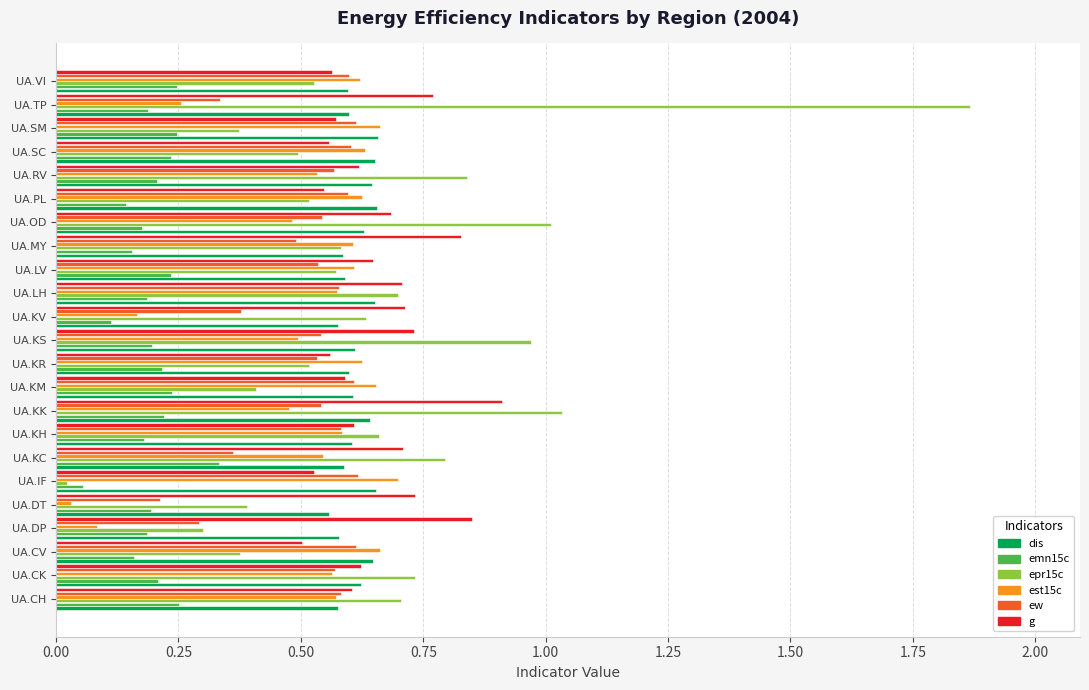

The g series shows 0.6 at UA.SC. True or false?

True